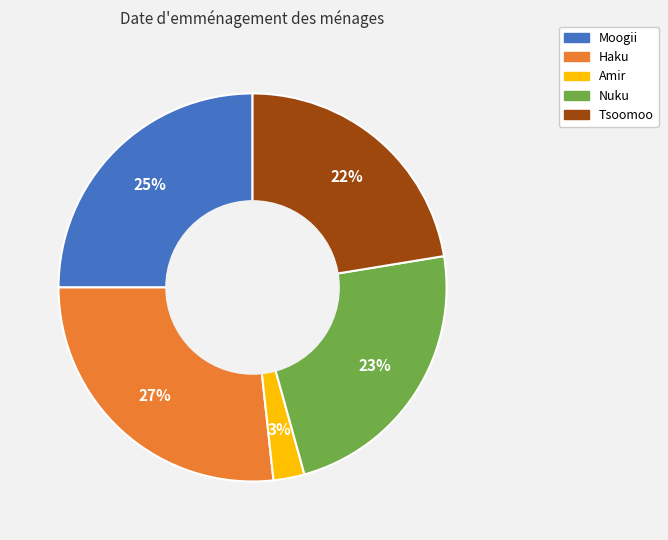

Is it true that Amir is 3% of the pie?

True